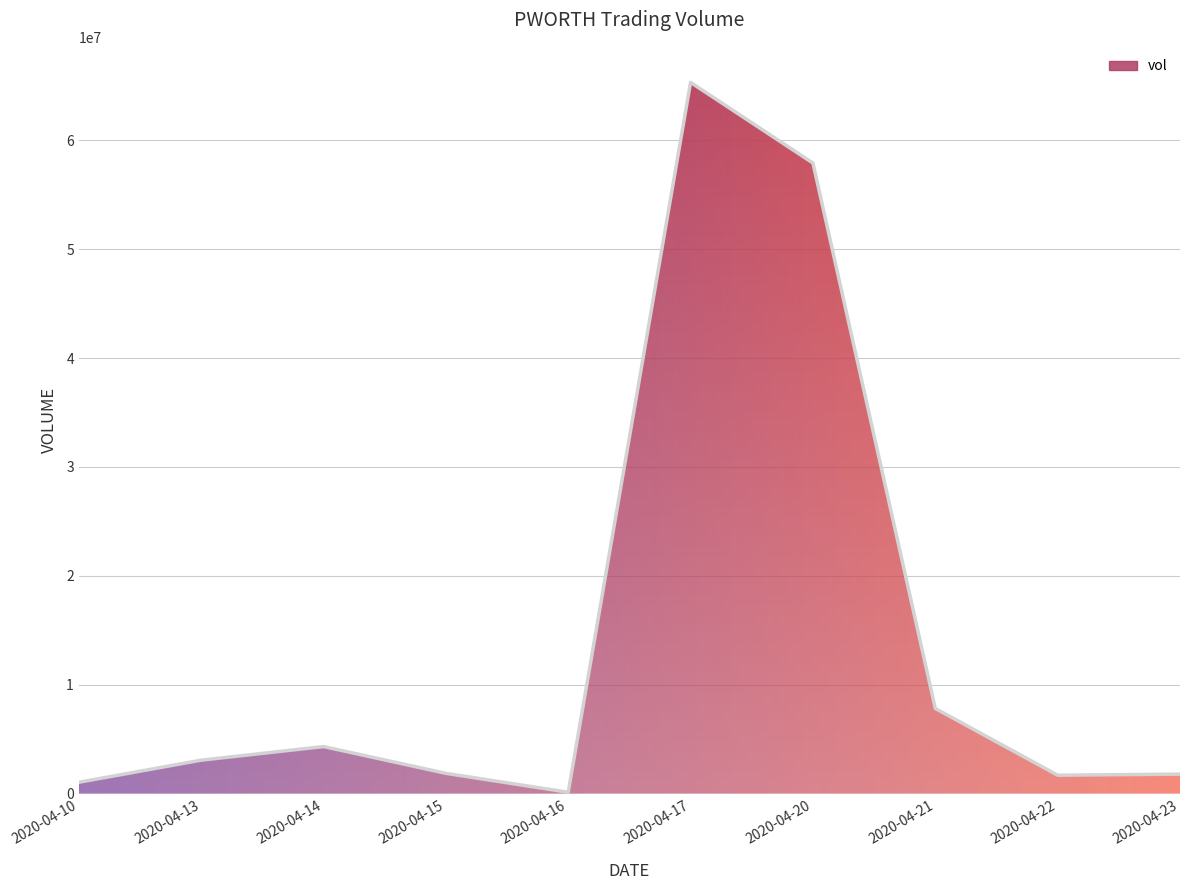

Where is the data nearest to the value 32722550?

2020-04-21